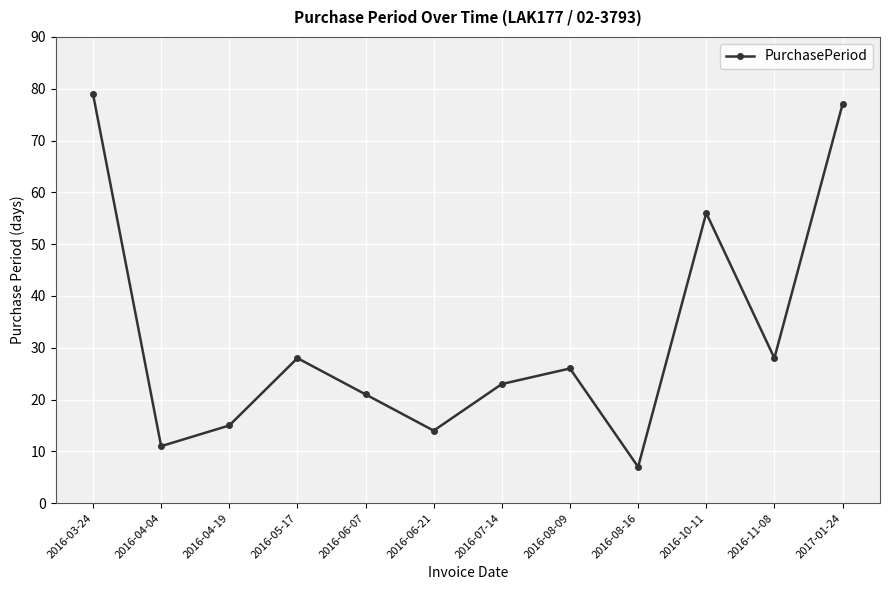

The value at 2016-03-24 is 108. True or false?

False